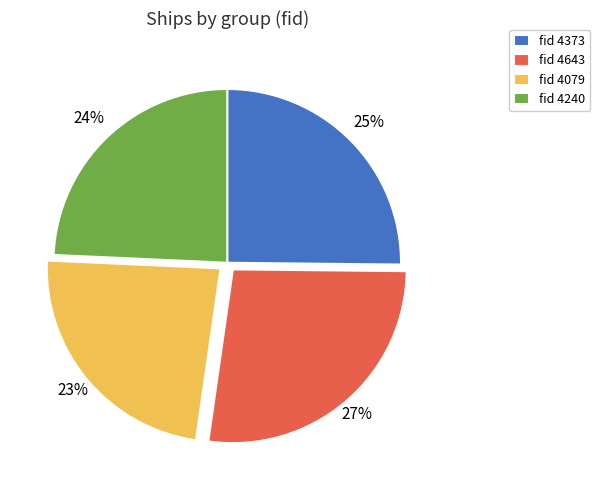

Is there a majority slice in this chart?

No